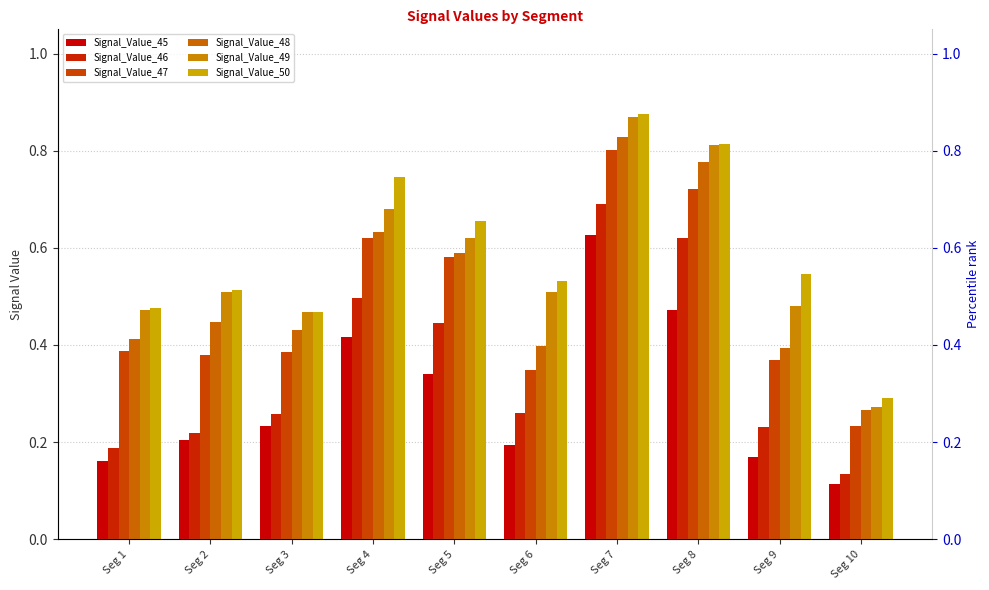

Is it true that Signal_Value_46 equals 0.2 at Seg 1?

True